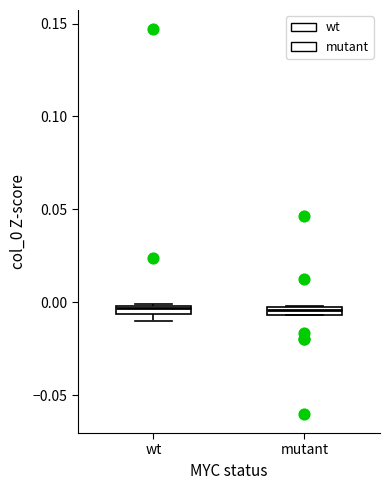

Where is the lower edge of the box for wt on the y-axis? The values are not printed on the chart, so give them approximately, as read against the axis.

-0.005